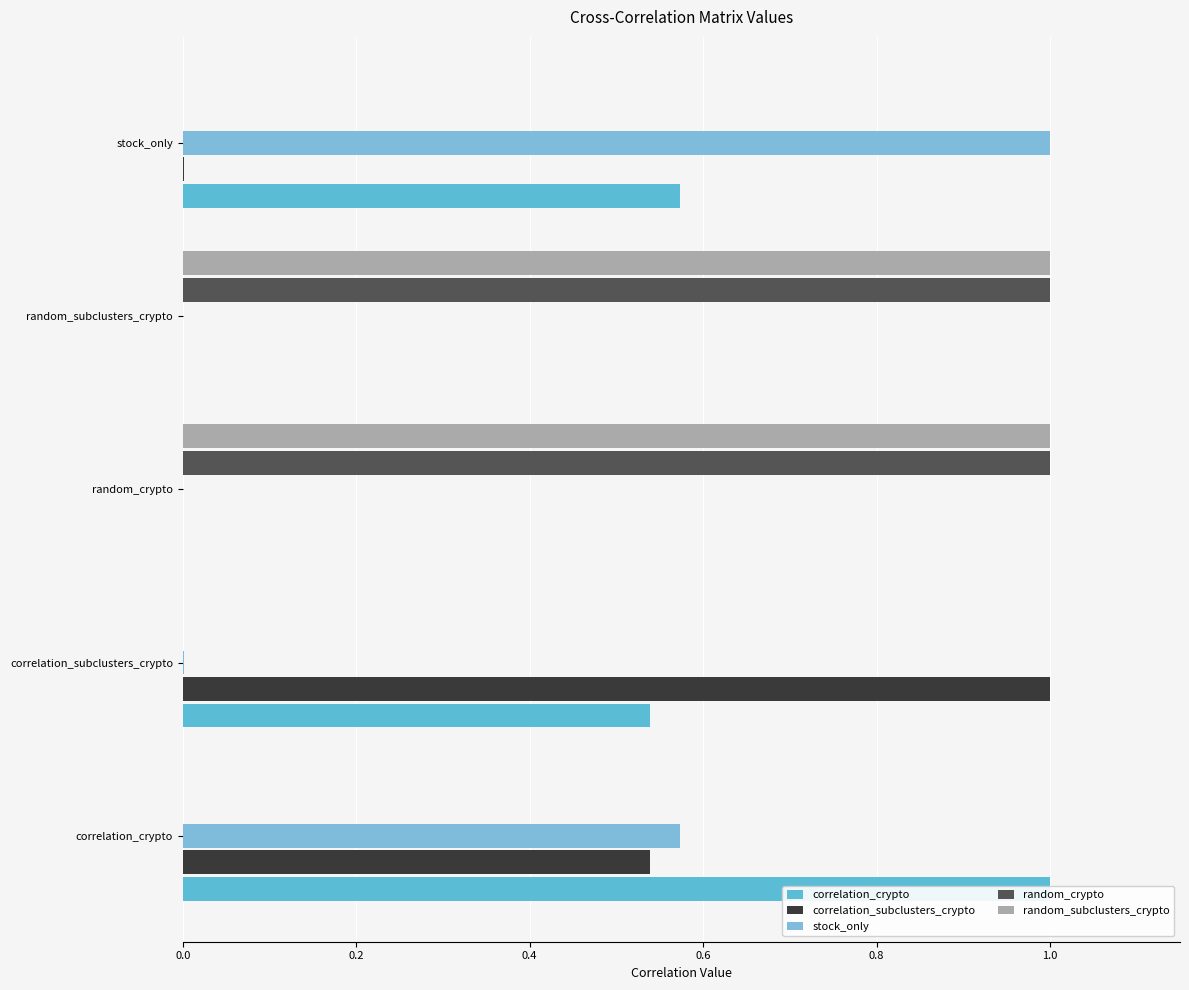

Is it true that stock_only equals 0.0 at random_crypto?

True